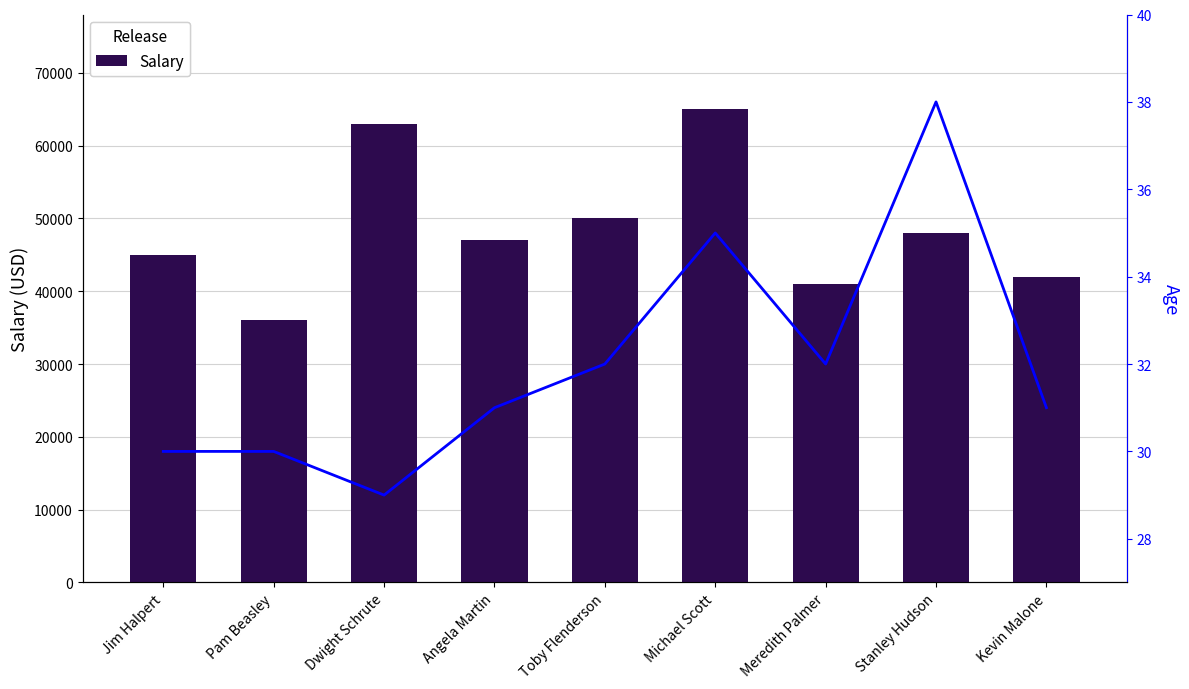

Count the Age values in the range 30 to 32.

6